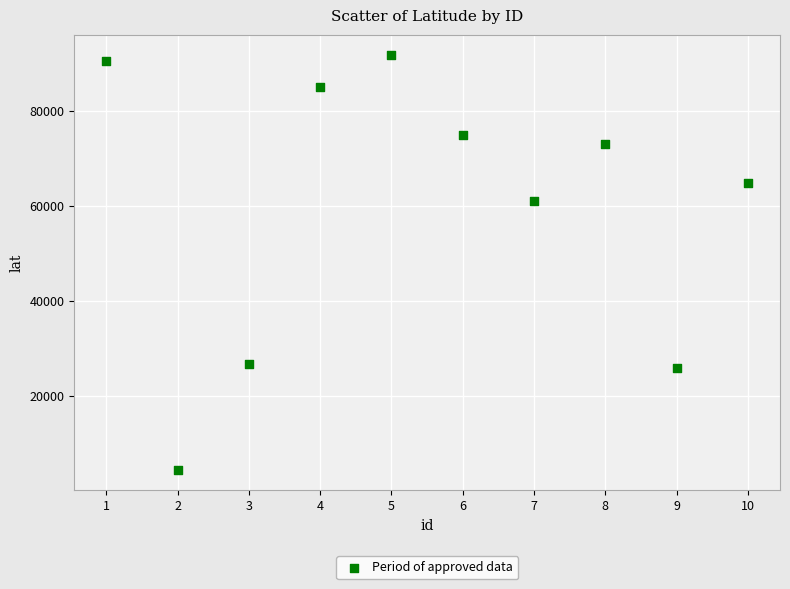

What Y value in the scatter plot is closest to 48064?

60995